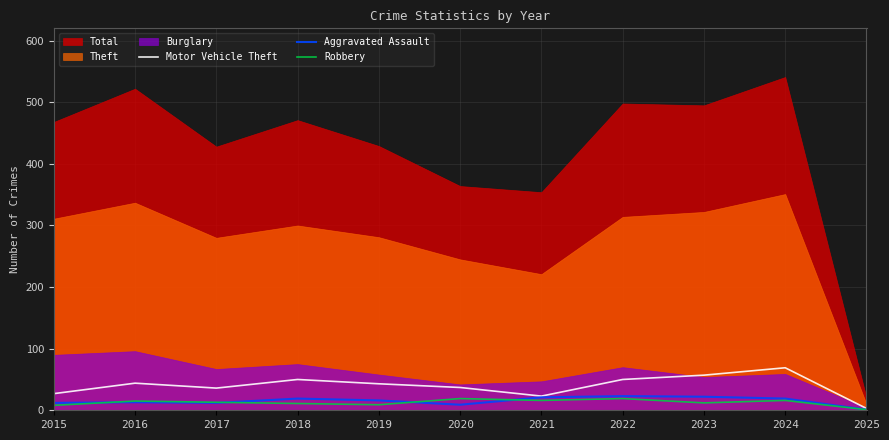

At which label does Motor Vehicle Theft reach its peak?

2024